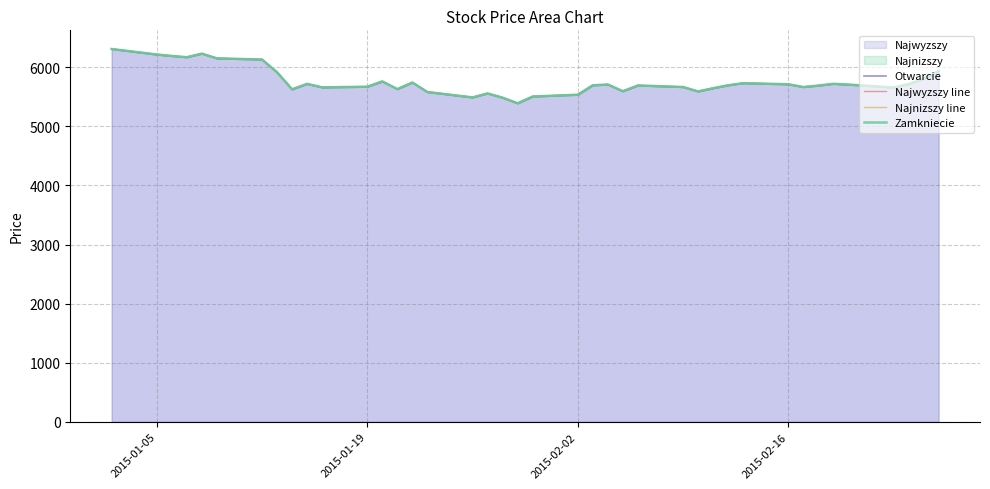

How many lines are shown in the chart?

4